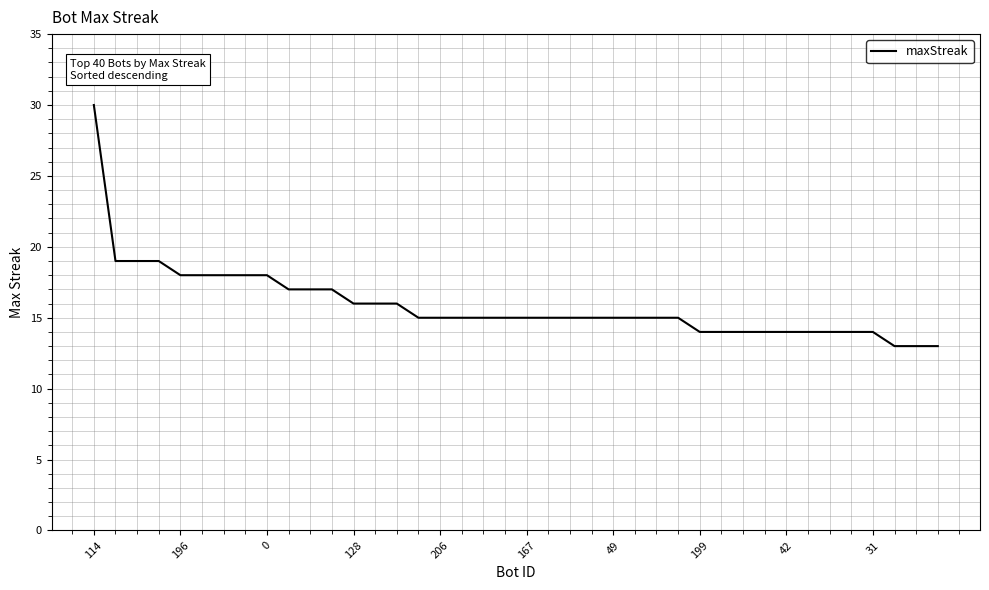

What is the difference between the maximum and minimum values?

17